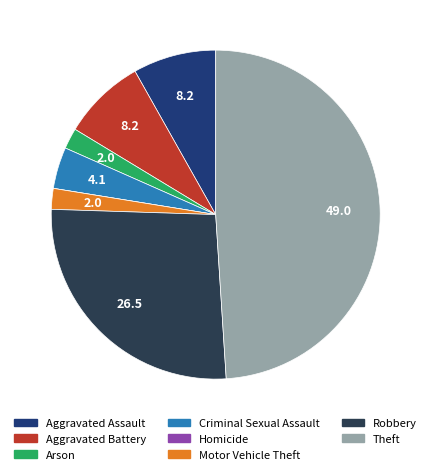

Is it true that Theft is 49% of the pie?

True